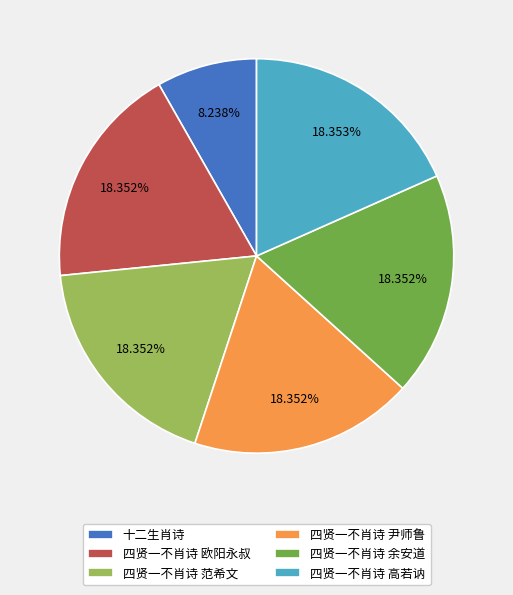

Approximately how many times larger is the value at 四贤一不肖诗 高若讷 compared to 四贤一不肖诗 欧阳永叔?

1.0